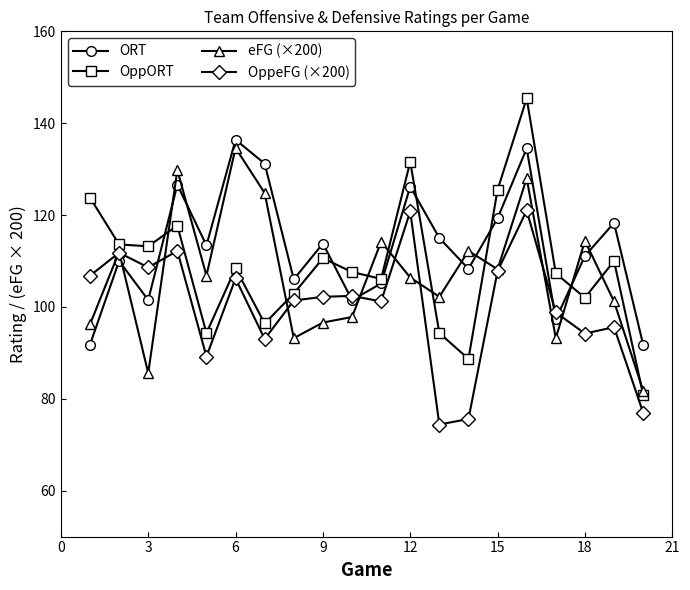

What is the lowest value of the OppeFG (×200) series?

74.4